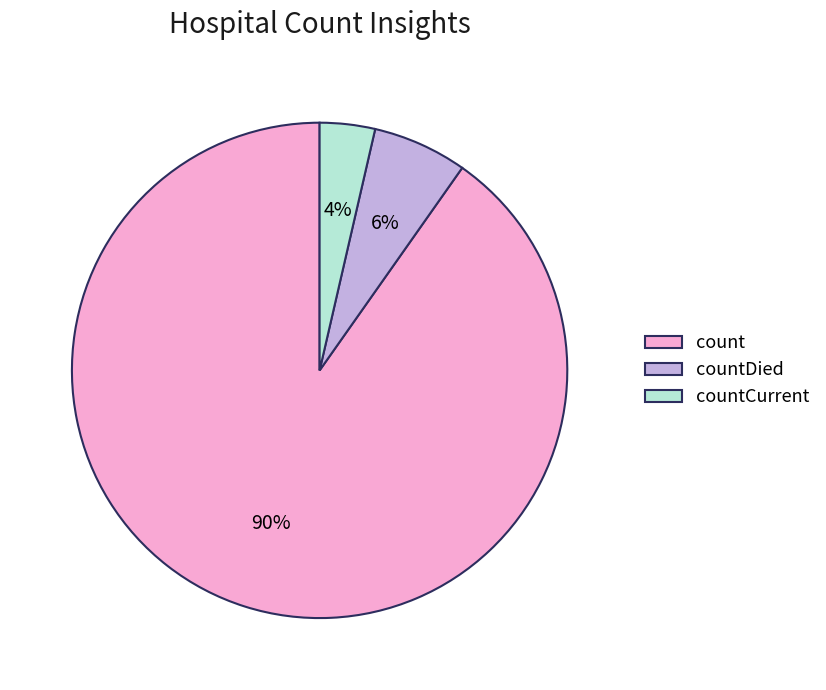

What is the smallest slice in the pie chart?

countCurrent